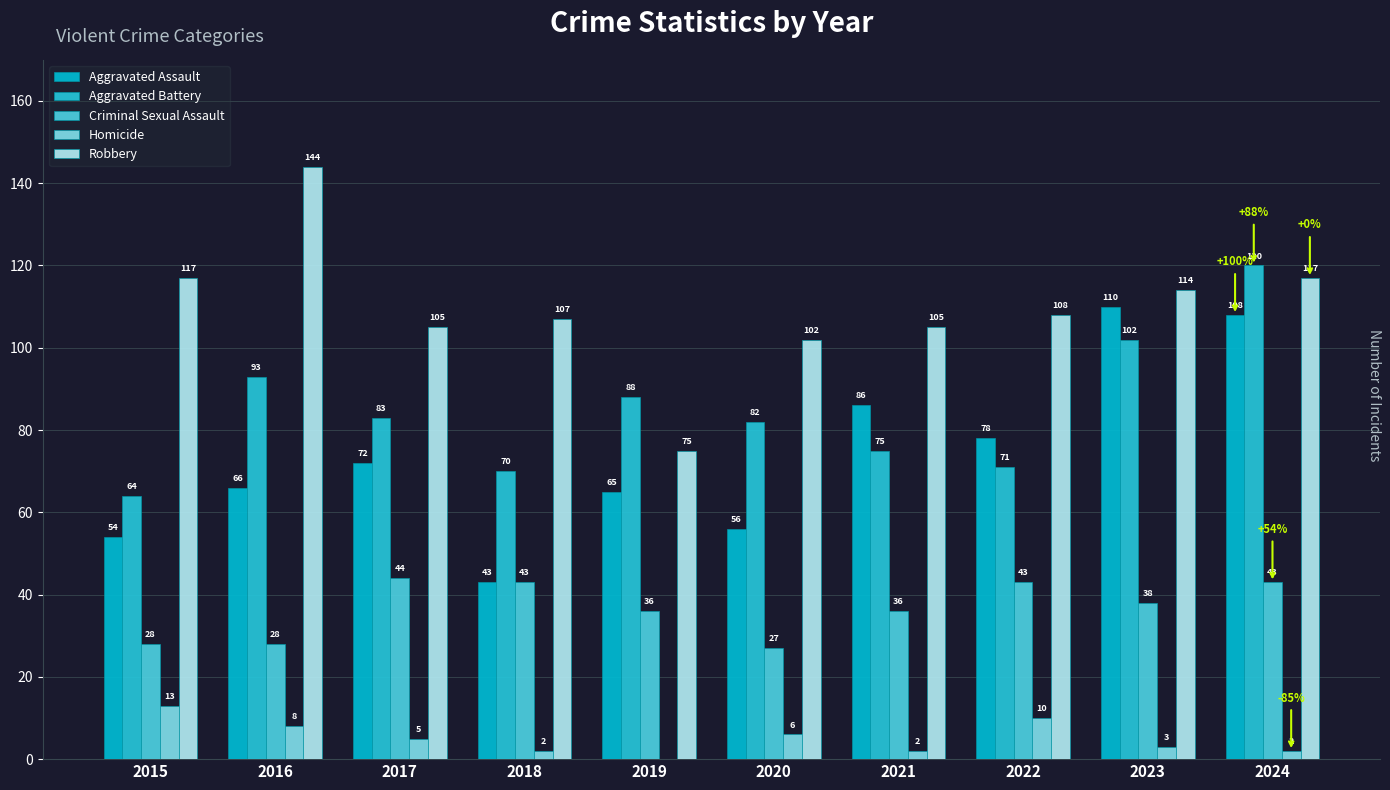

How many series are shown in this chart?

5